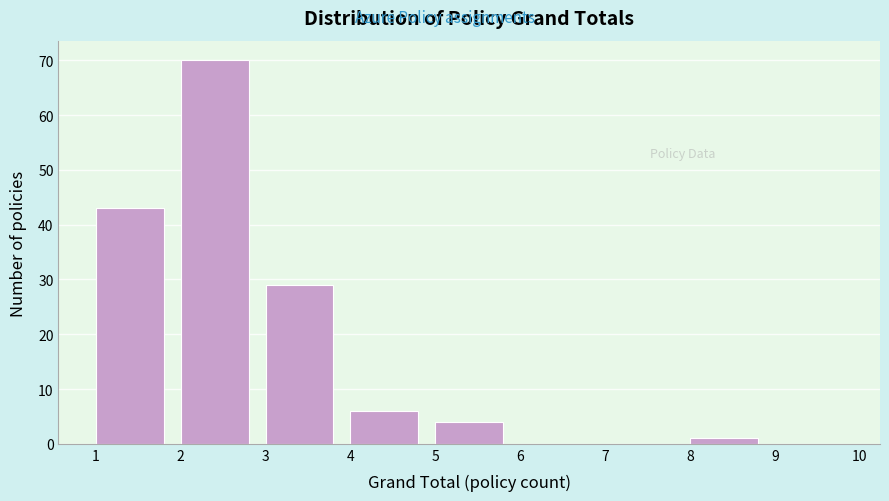

How tall is the bar that spans 4 to 5 on the x-axis? The values are not printed on the chart, so give them approximately, as read against the axis.

6